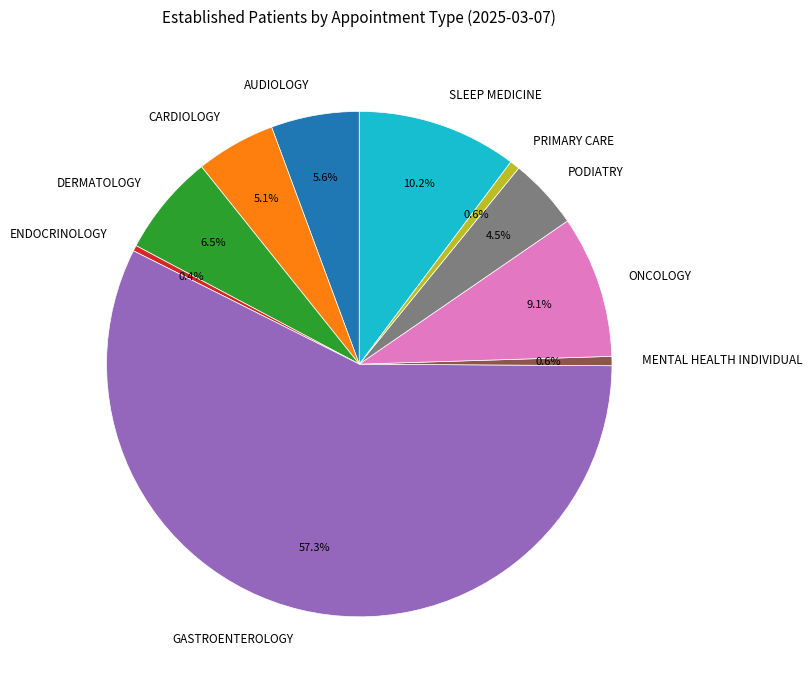

Count the number of slices in the pie.

10